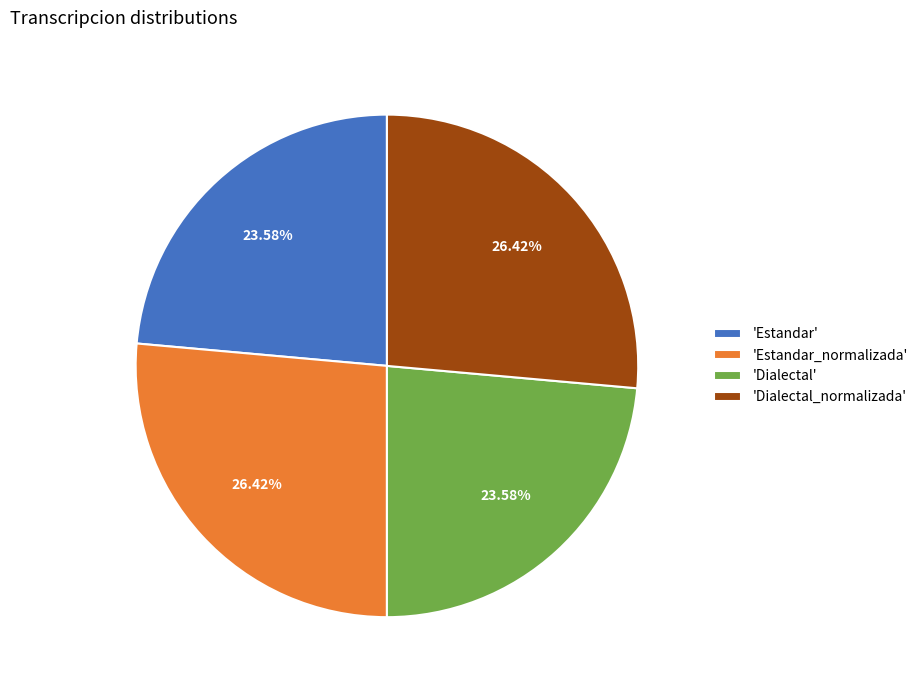

Is there a majority slice in this chart?

No